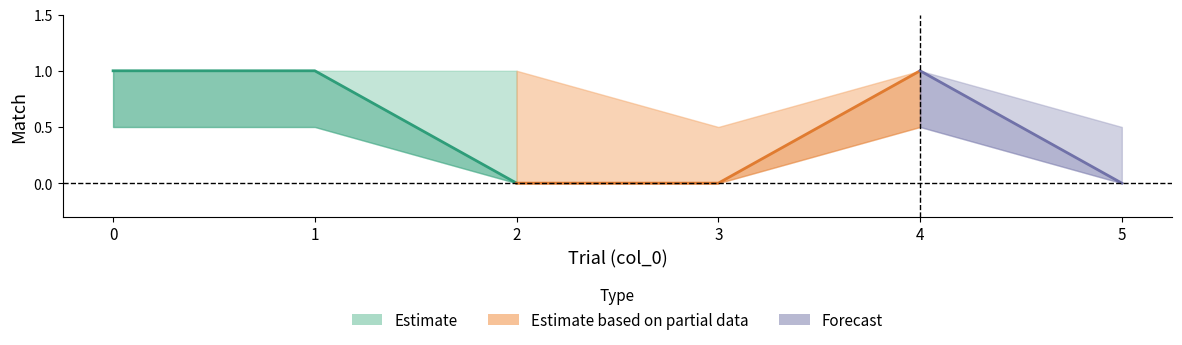

How many interior local peaks does the lower_match series have?

1